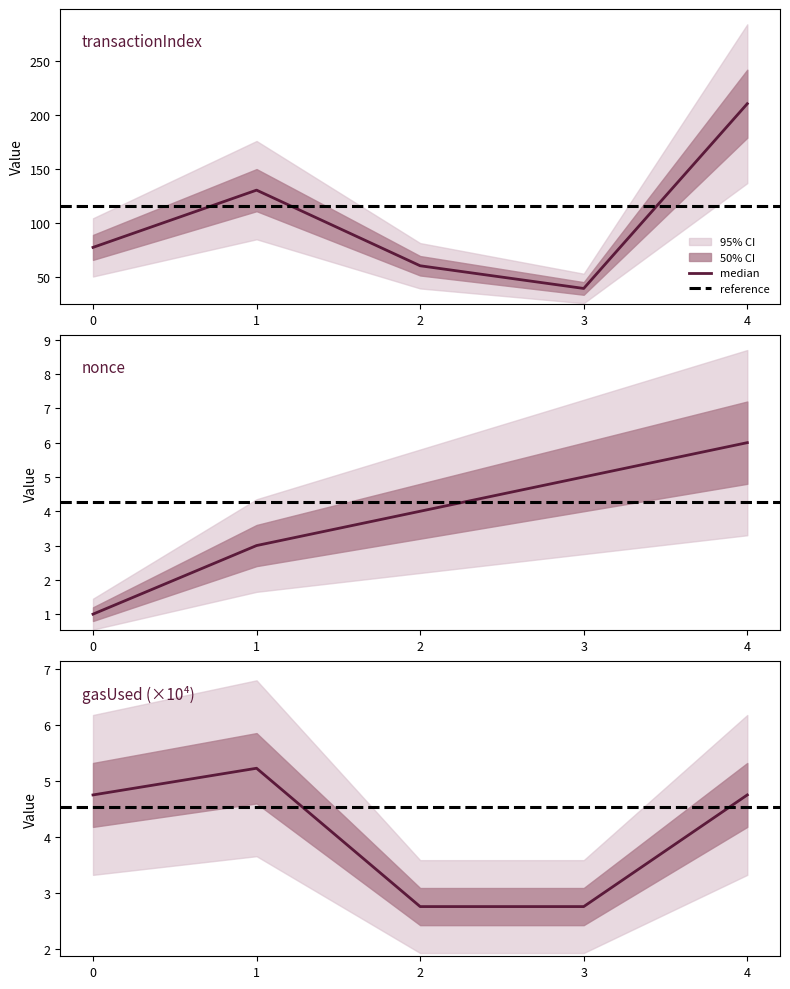

Which series has the largest total across all categories?

transactionIndex